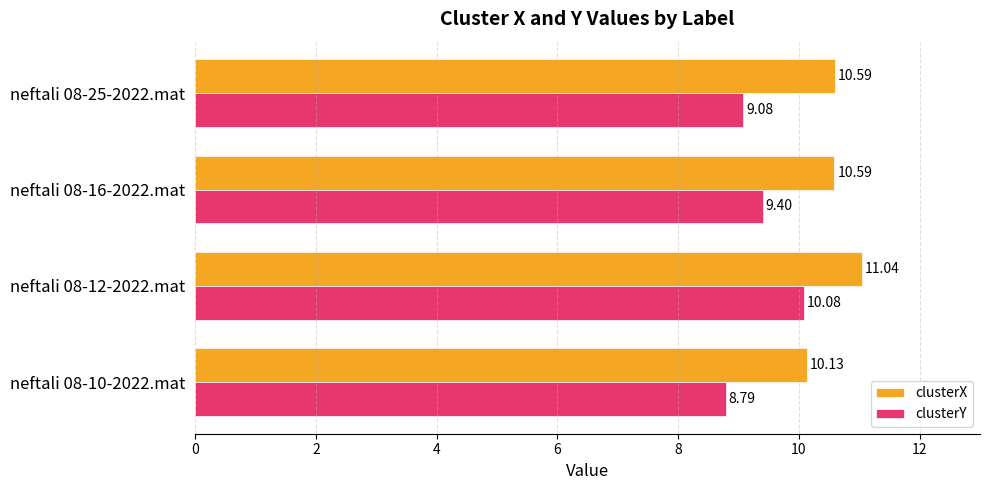

Which series has the largest range (max minus min)?

clusterY